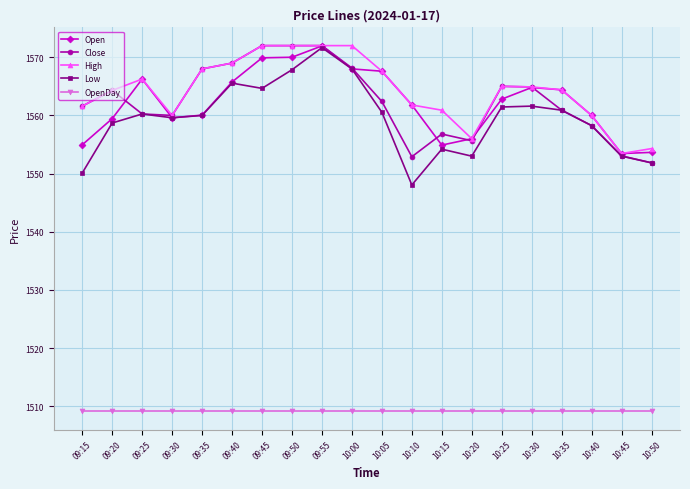

Which series changed the most between 09:50 and 10:05?

Close